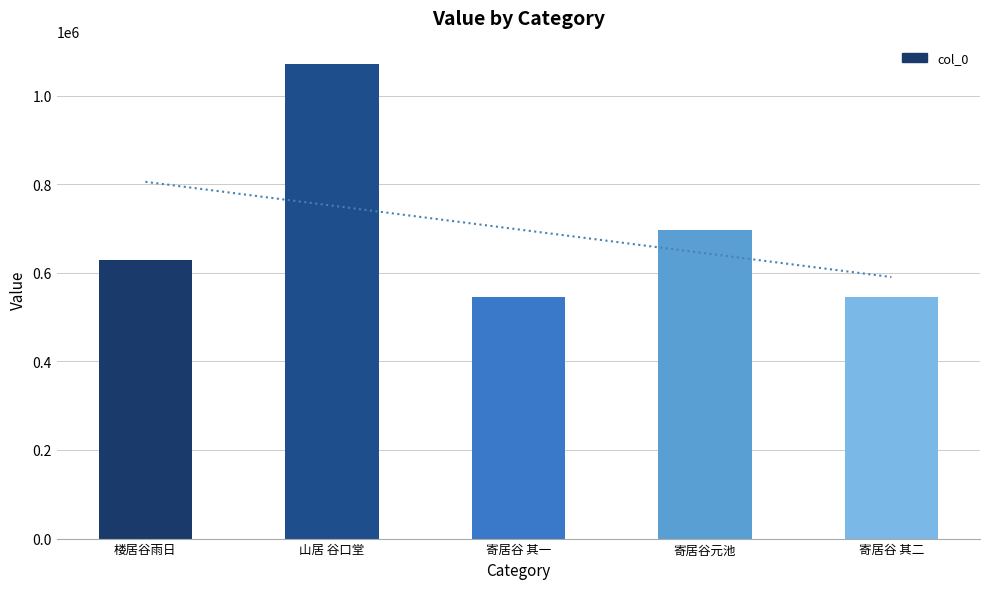

What is the difference between the second highest and second lowest values?

151066